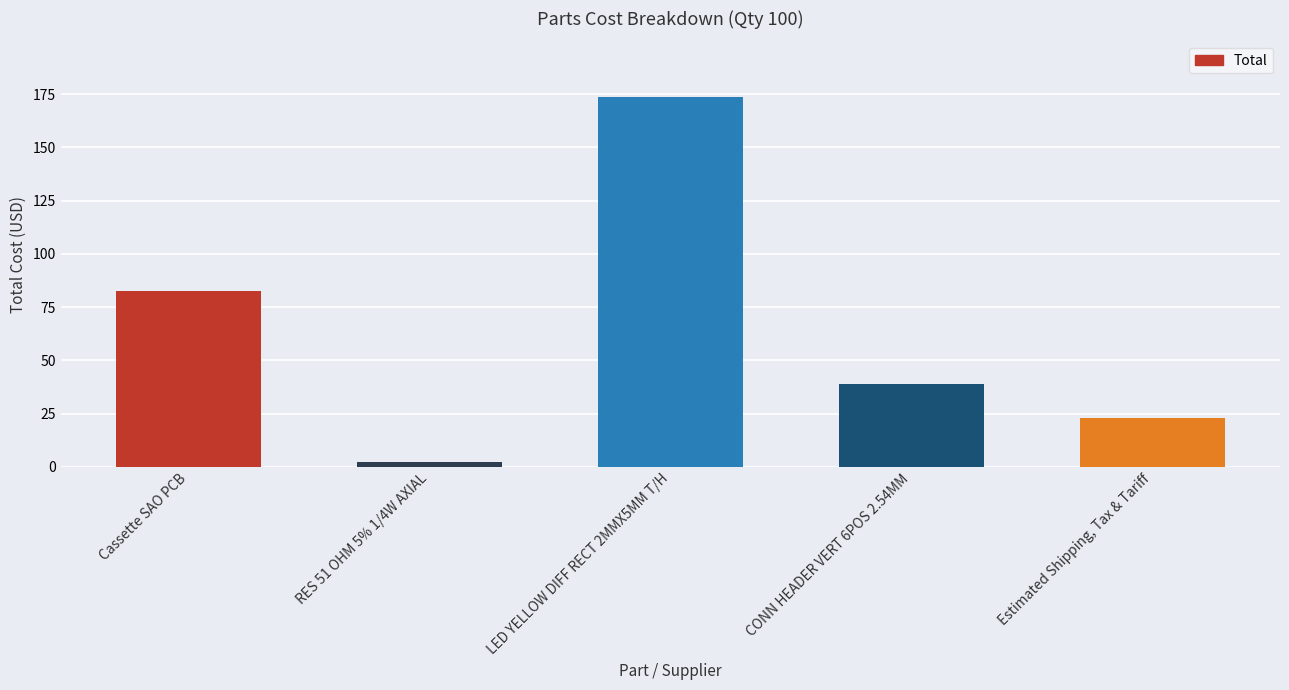

What is the label of the 4th bar from the left?

CONN HEADER VERT 6POS 2.54MM